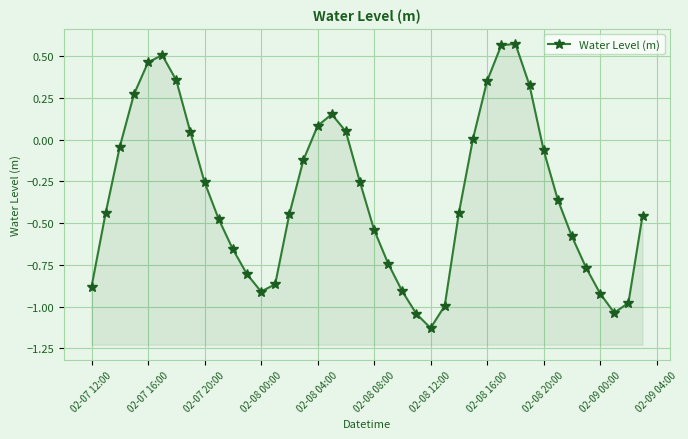

How many values are below 0?

27